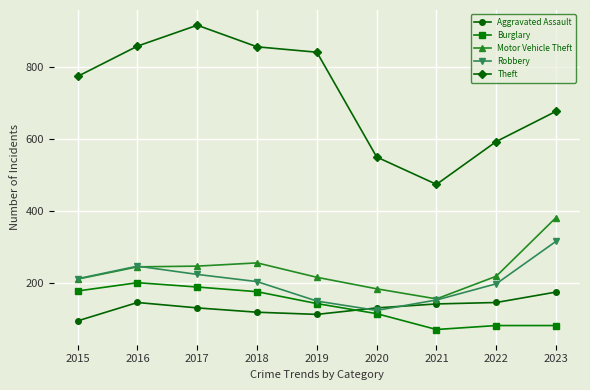

At how many categories does at least one series exceed 258?

9